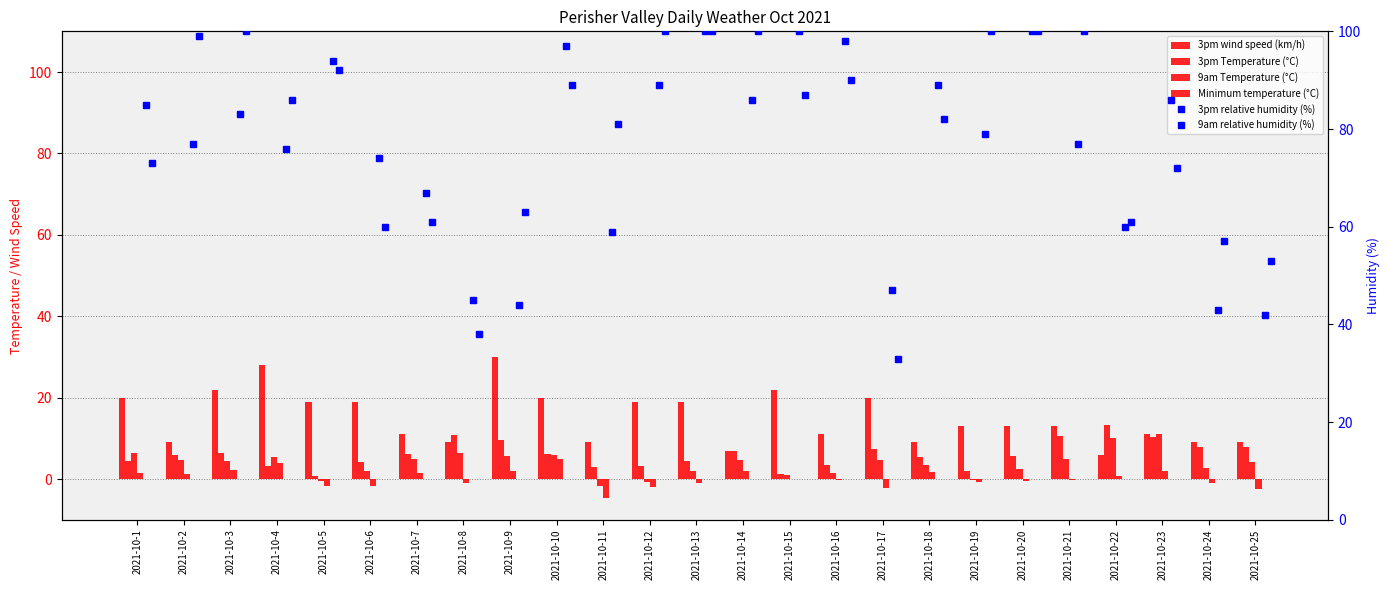

What is the spread (max minus min) of values at 2021-10-2?

97.8